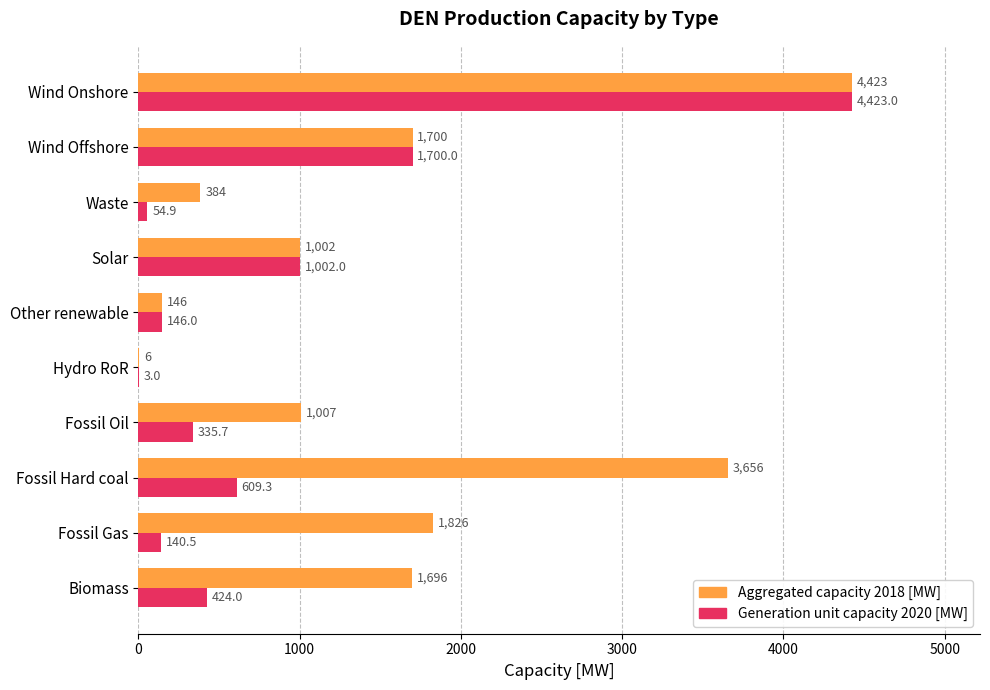

What is the approximate value of Aggregated capacity 2018 [MW] at Fossil Hard coal?

3656.0